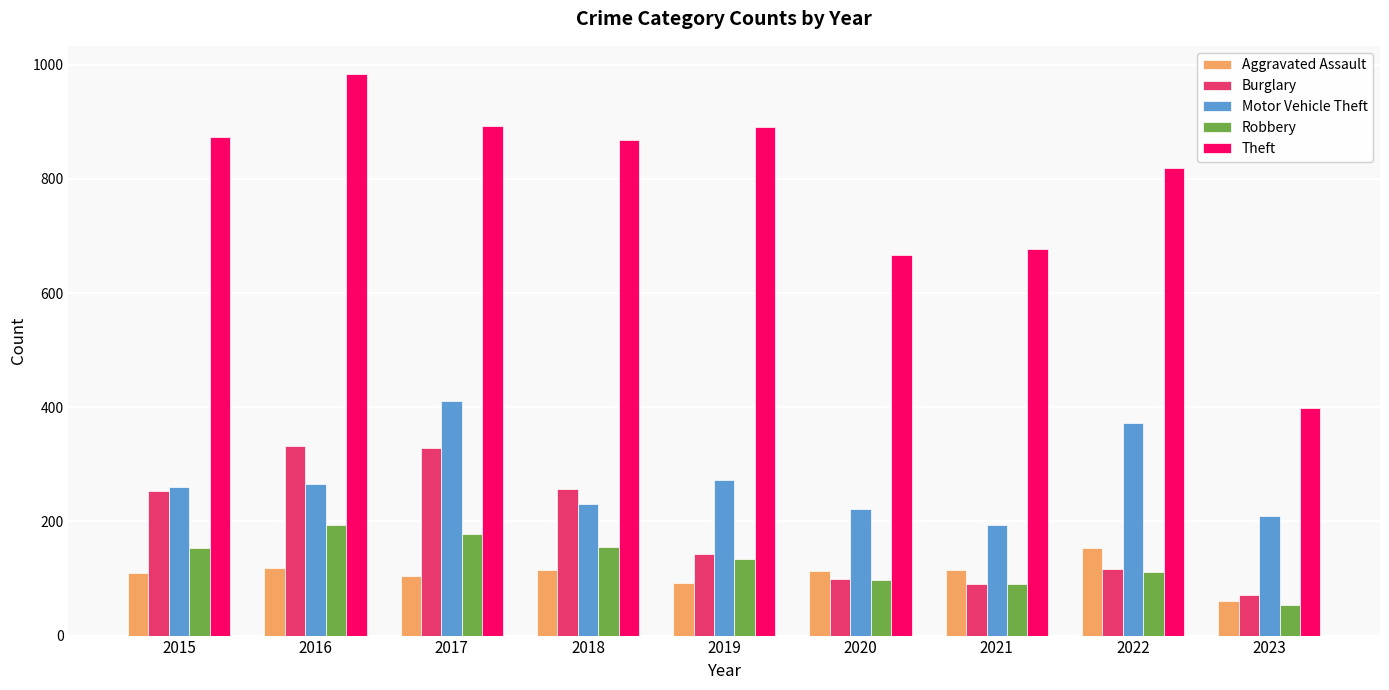

What are all the series names shown in the legend?

Aggravated Assault, Burglary, Motor Vehicle Theft, Robbery, Theft